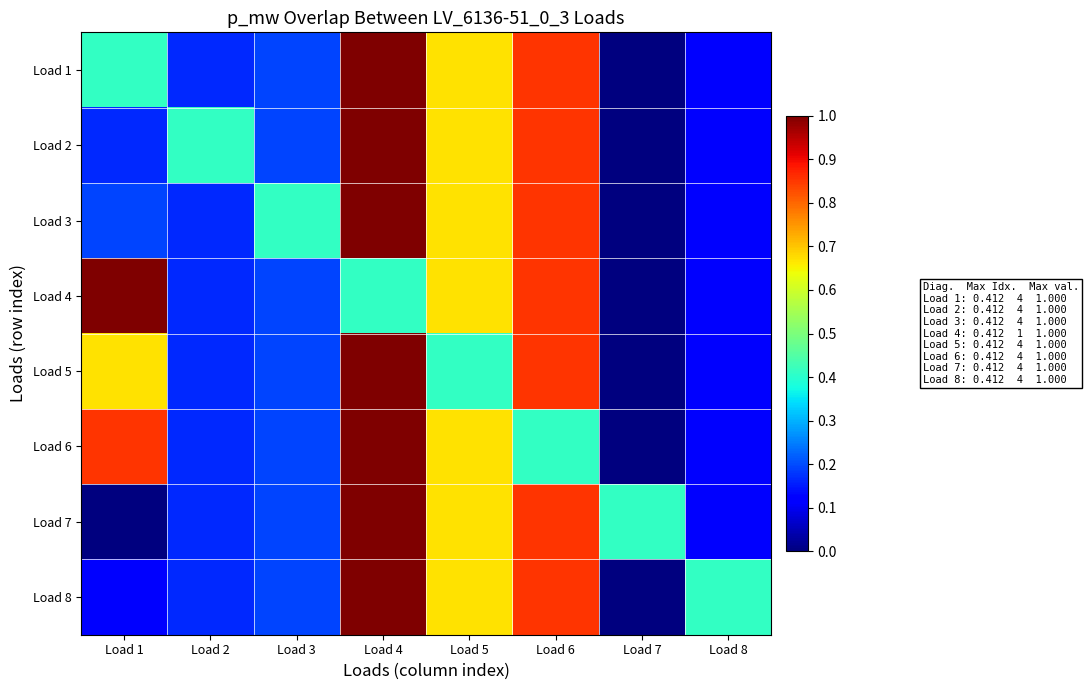

What is the difference between the highest and lowest values at Load 3?

0.2